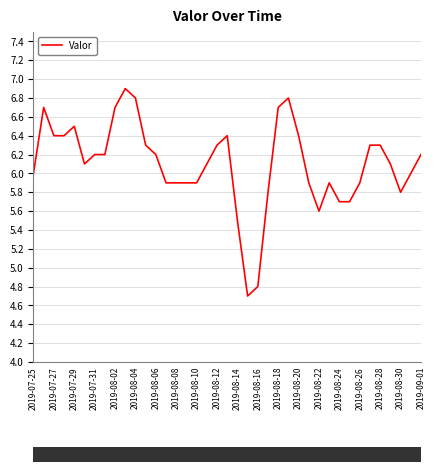

What is the minimum value shown in the chart?

4.7